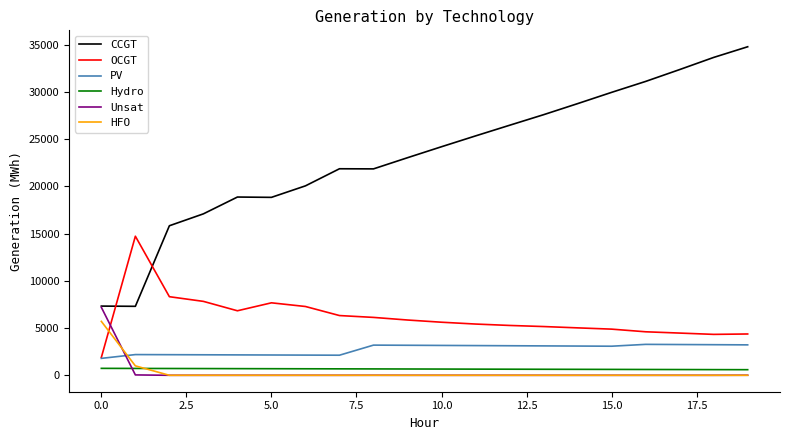

Which series has the largest range (max minus min)?

CCGT